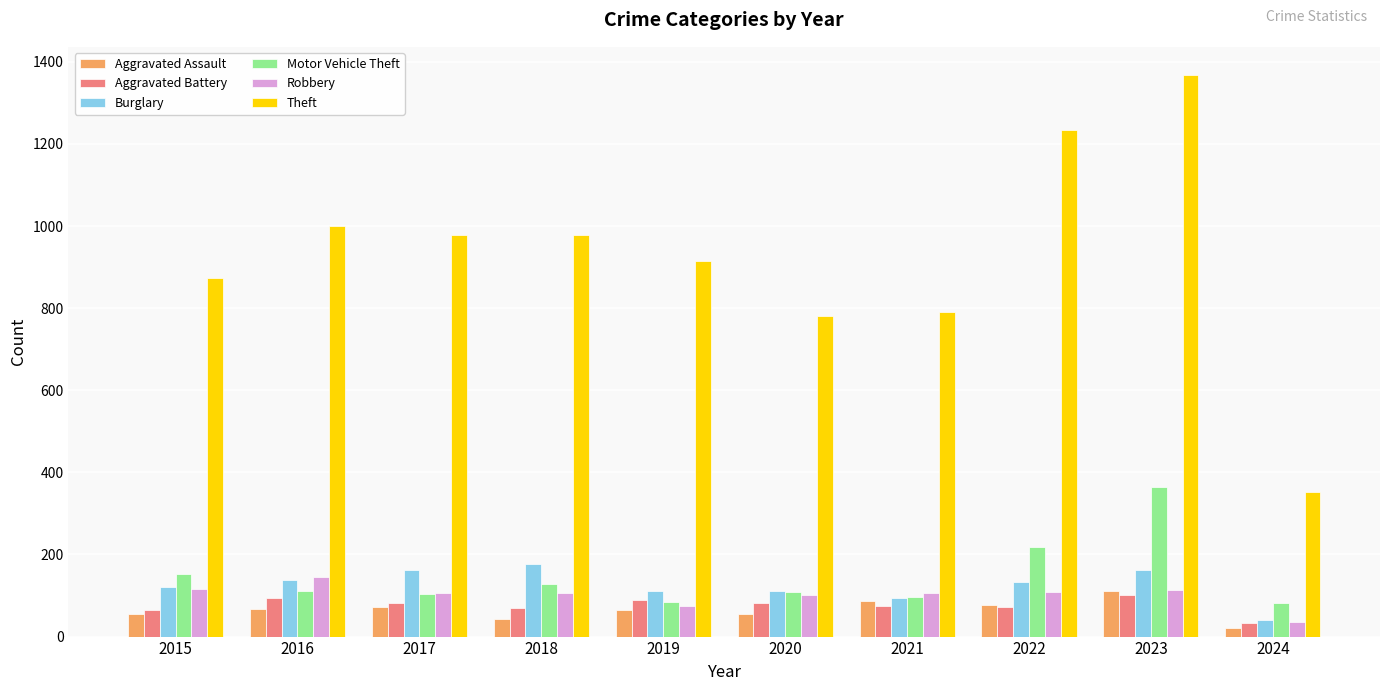

What is the sum of the Theft values at 2022 and 2017?

2214